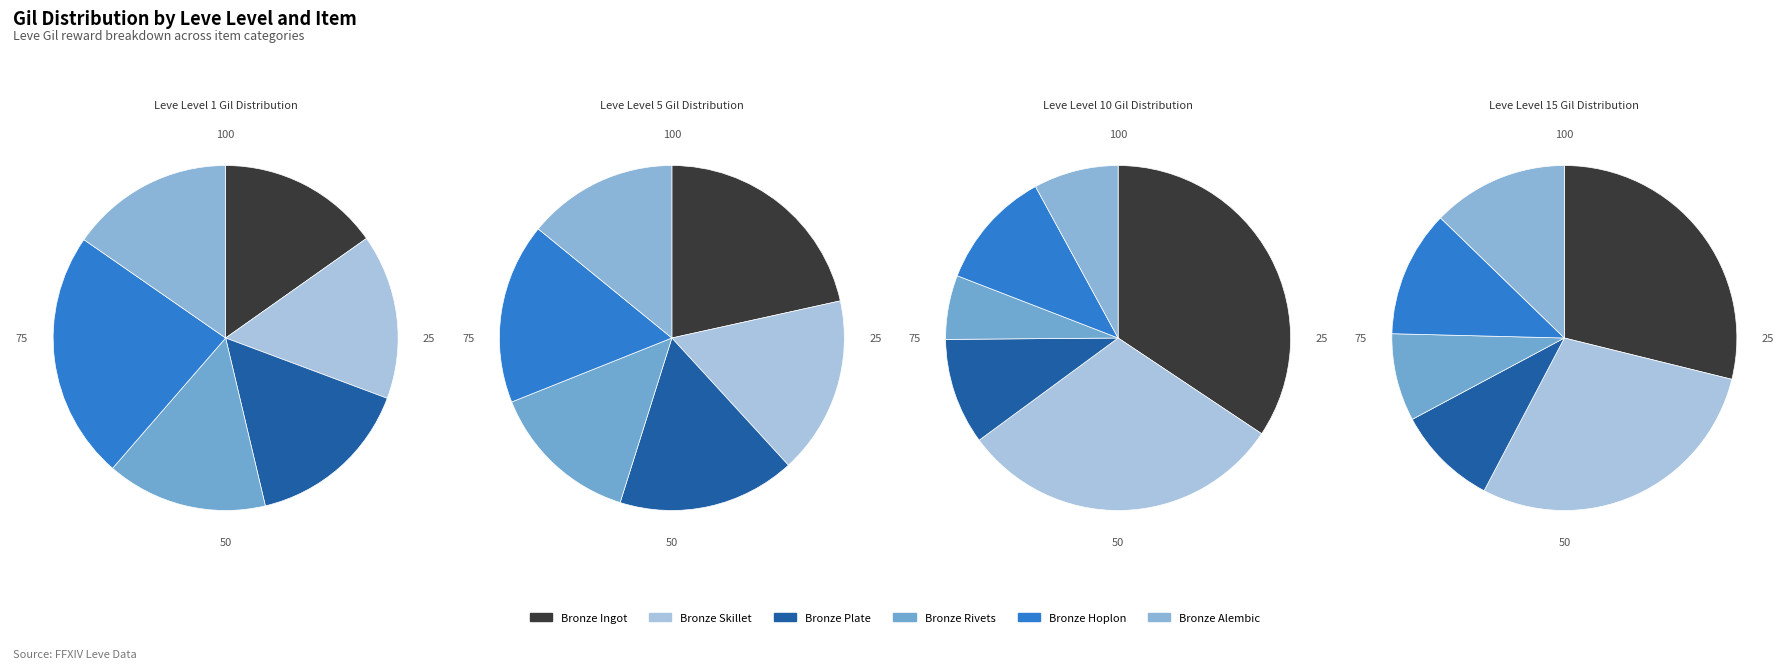

Which series has the largest range (max minus min)?

Leve Level 10